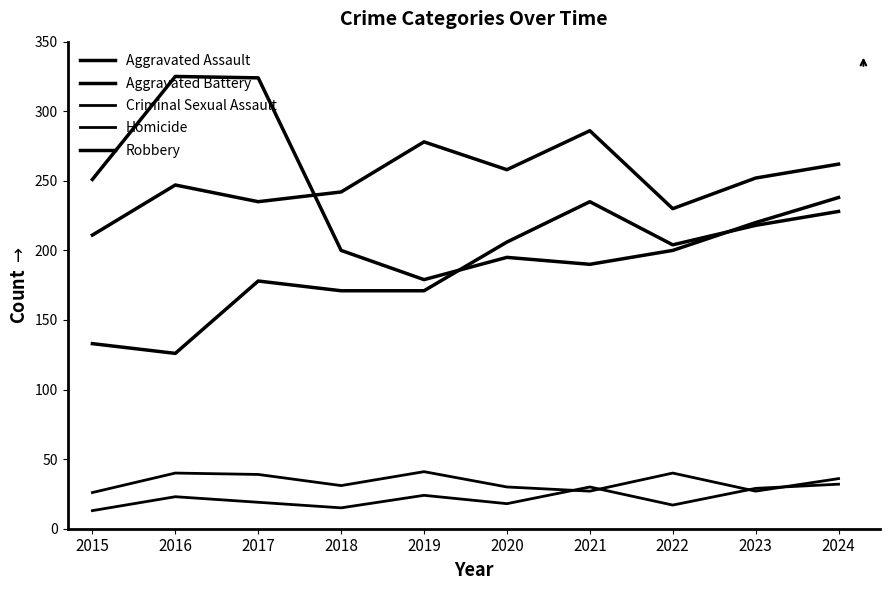

What is the lowest value of the Homicide series?

13